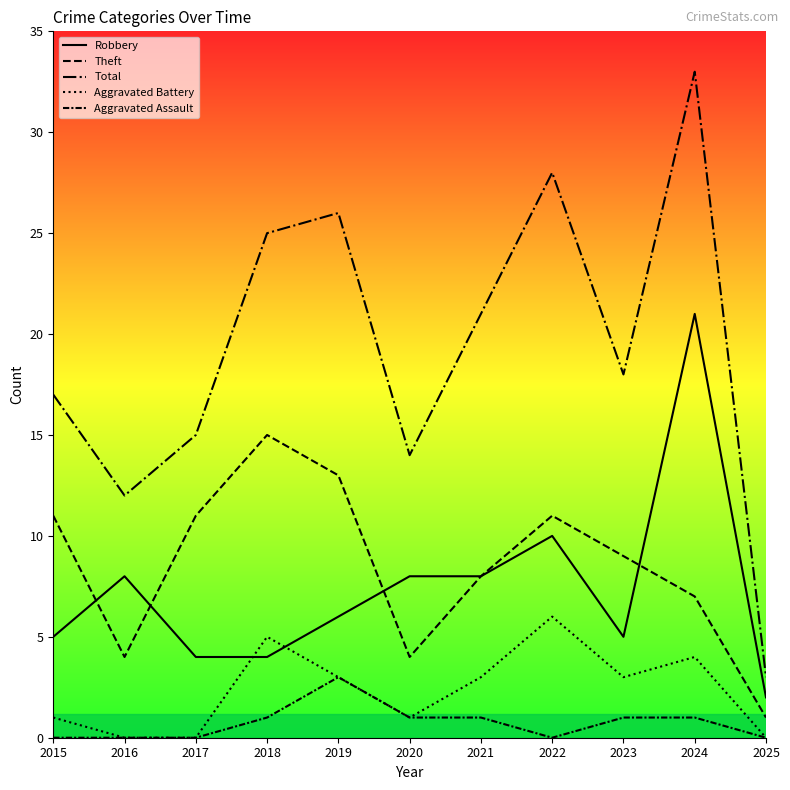

At how many categories does at least one series exceed 0?

11